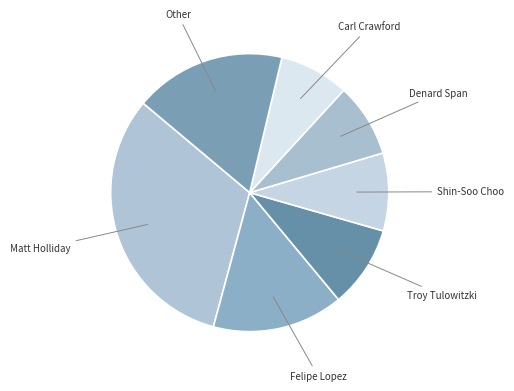

Is there a majority slice in this chart?

No